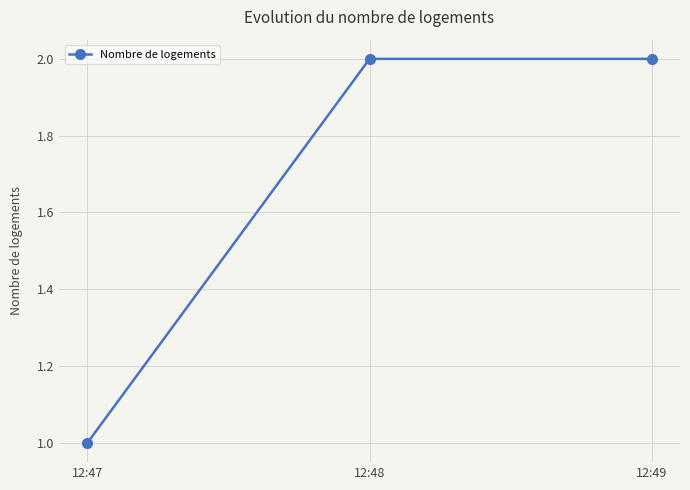

What is the change in value from 12:47 to 12:49?

+1